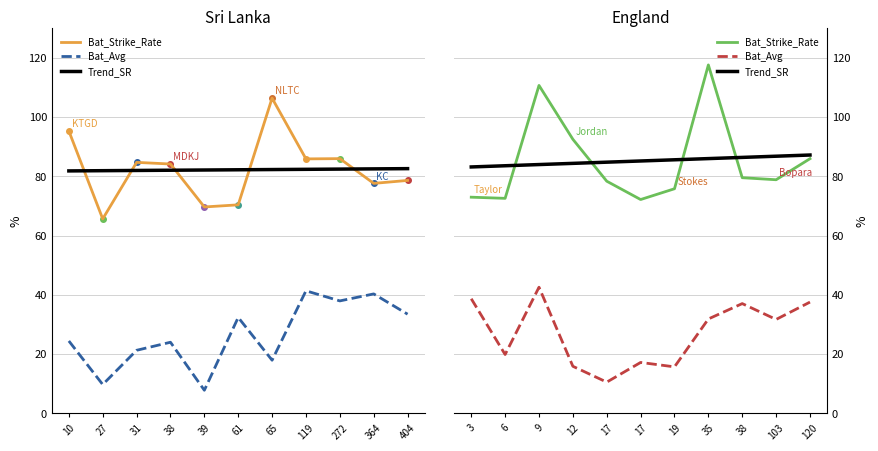

In Bat_Avg, how many points are higher than both neighbors (excluding endpoints)?

3